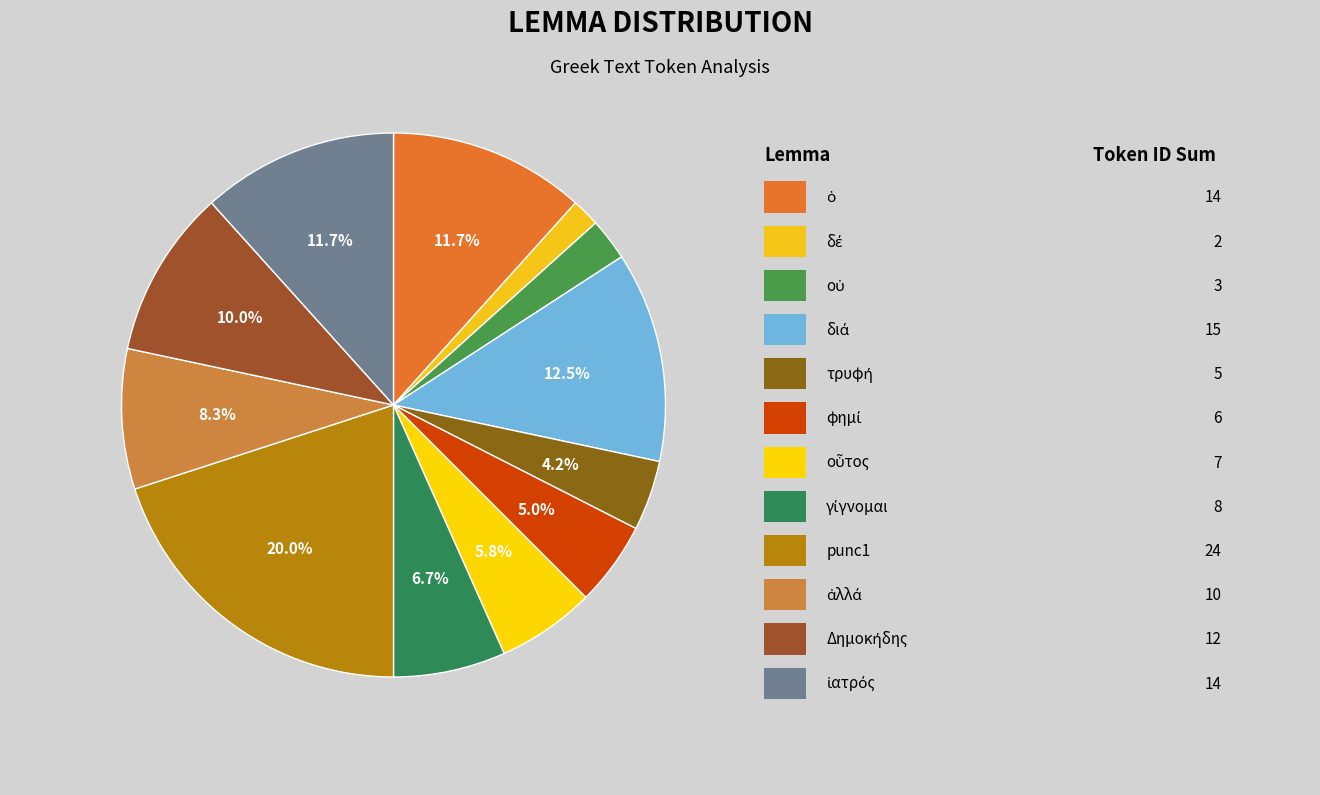

Between punc1 and Δημοκήδης, which is larger?

punc1